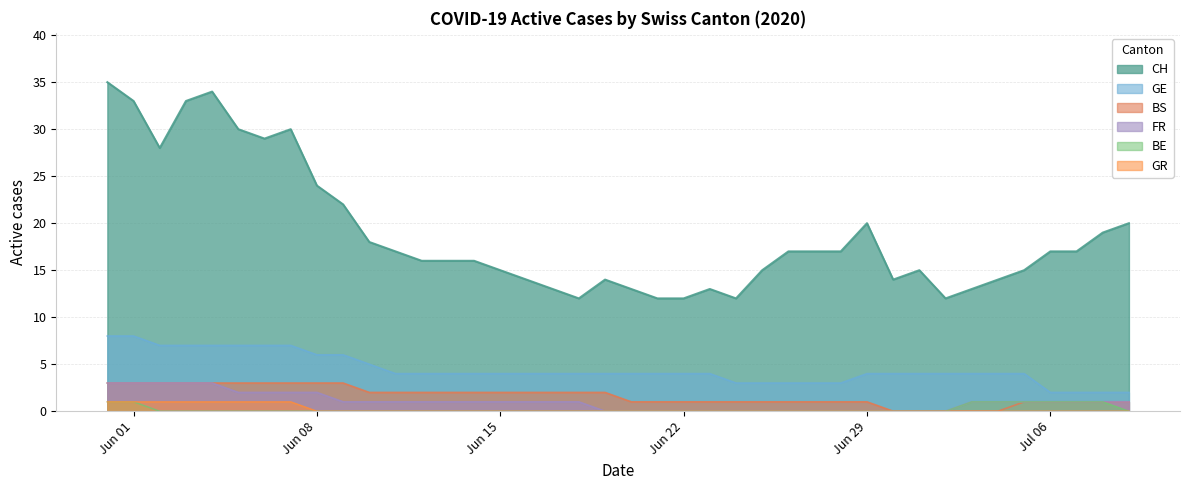

True or false: BS and BE intersect in this chart.

False